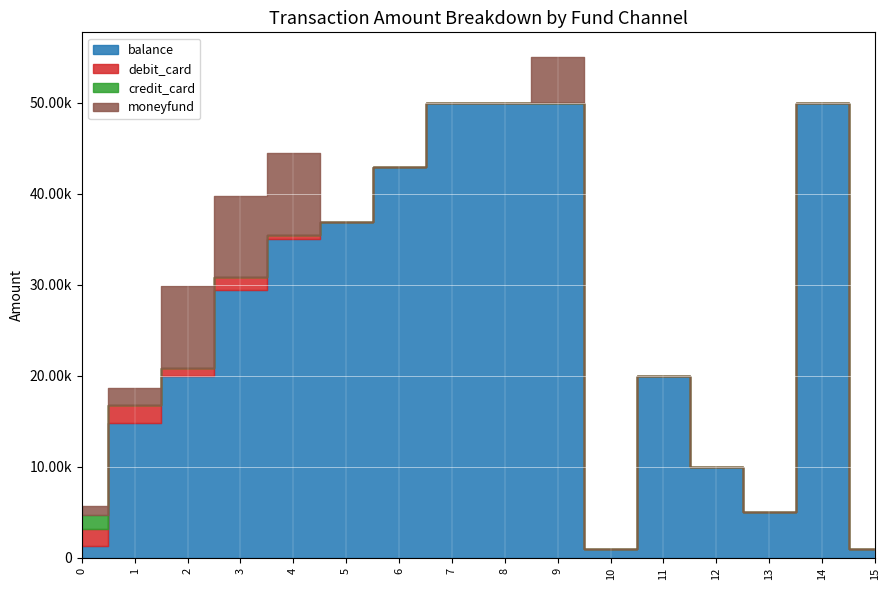

True or false: debit_card and moneyfund intersect in this chart.

False